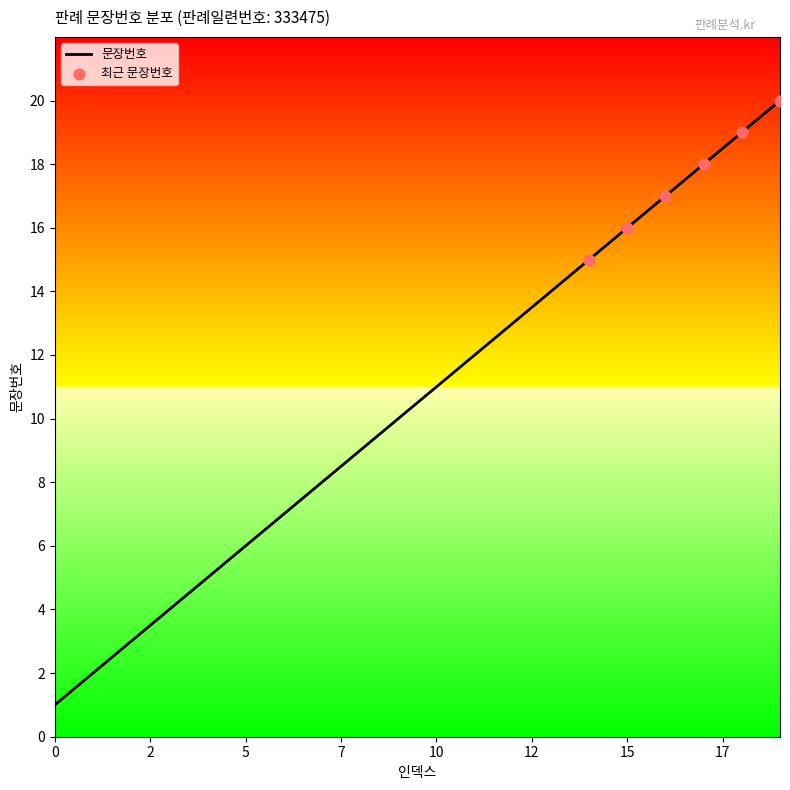

What is the difference between the maximum and minimum values?

19